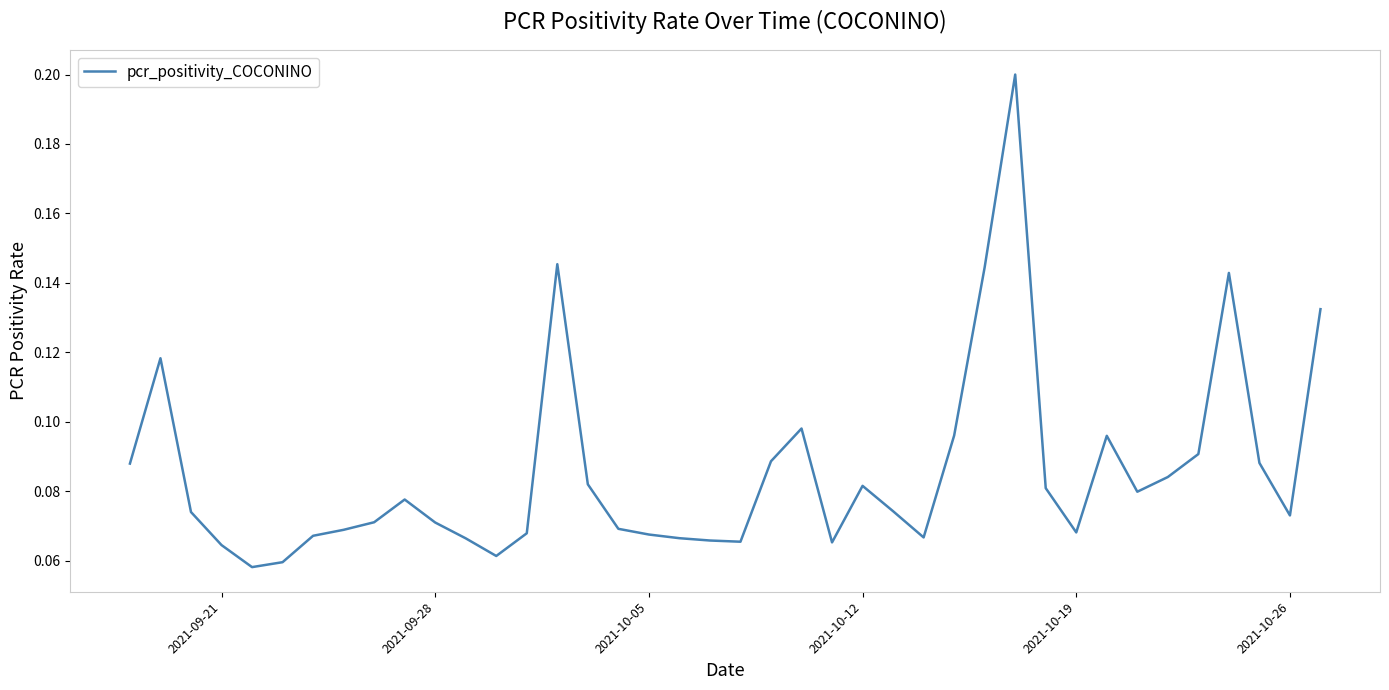

Does the chart have visible grid lines?

No